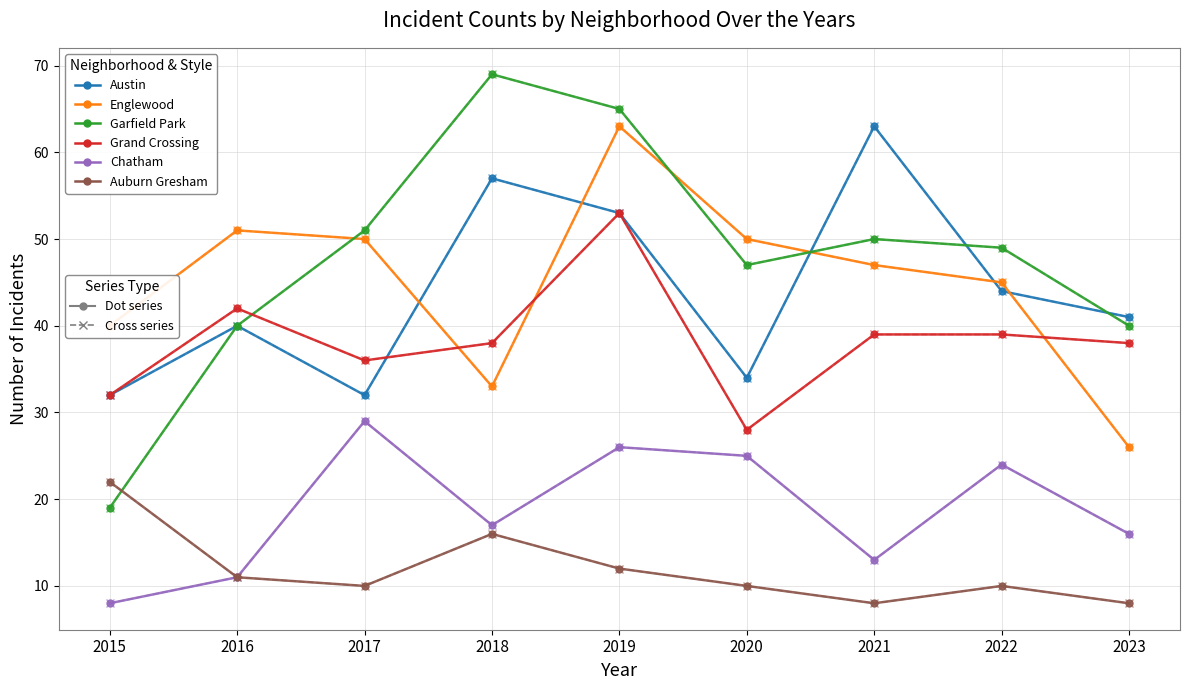

Does the chart have visible grid lines?

Yes